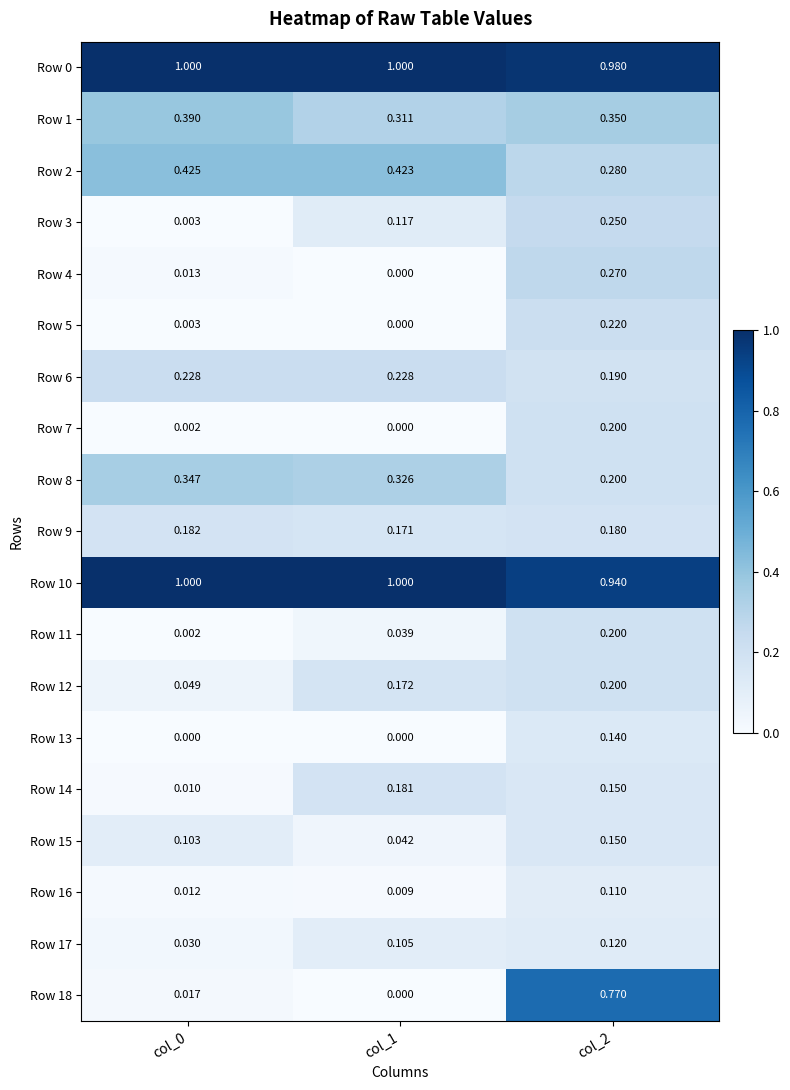

Is the value of Row 16 at col_2 greater than the value of Row 6 at col_0?

No